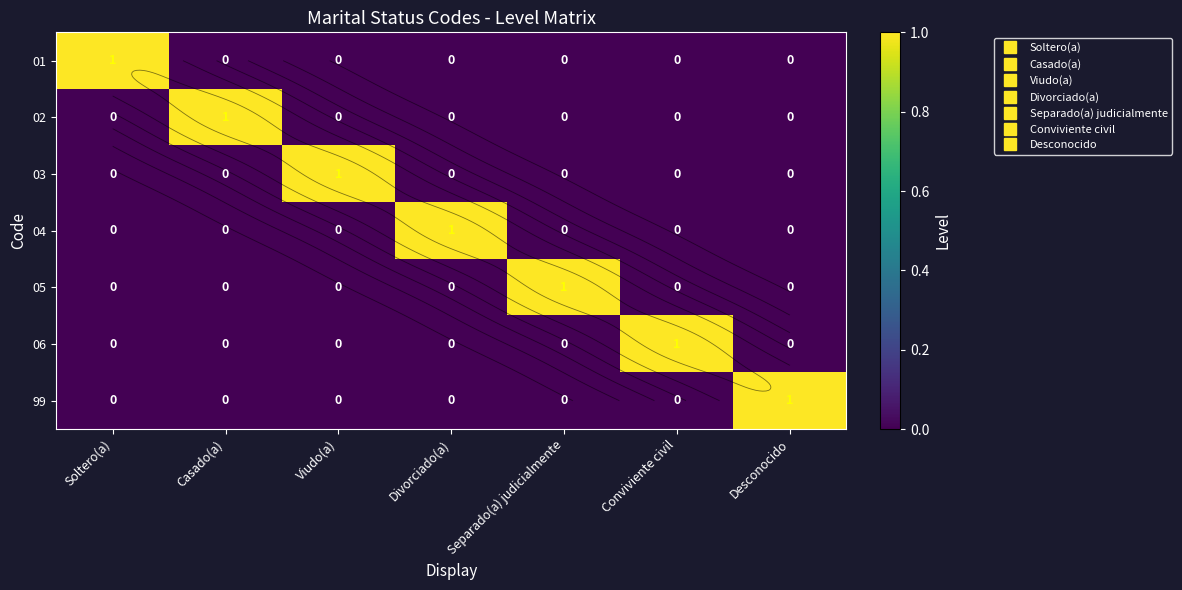

How many distinct data groups are displayed?

7